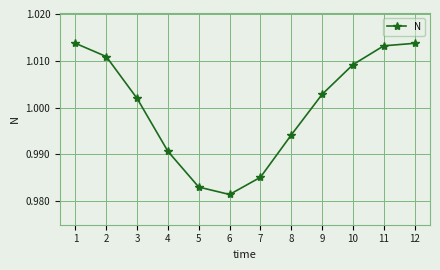

How many lines are shown in the chart?

1